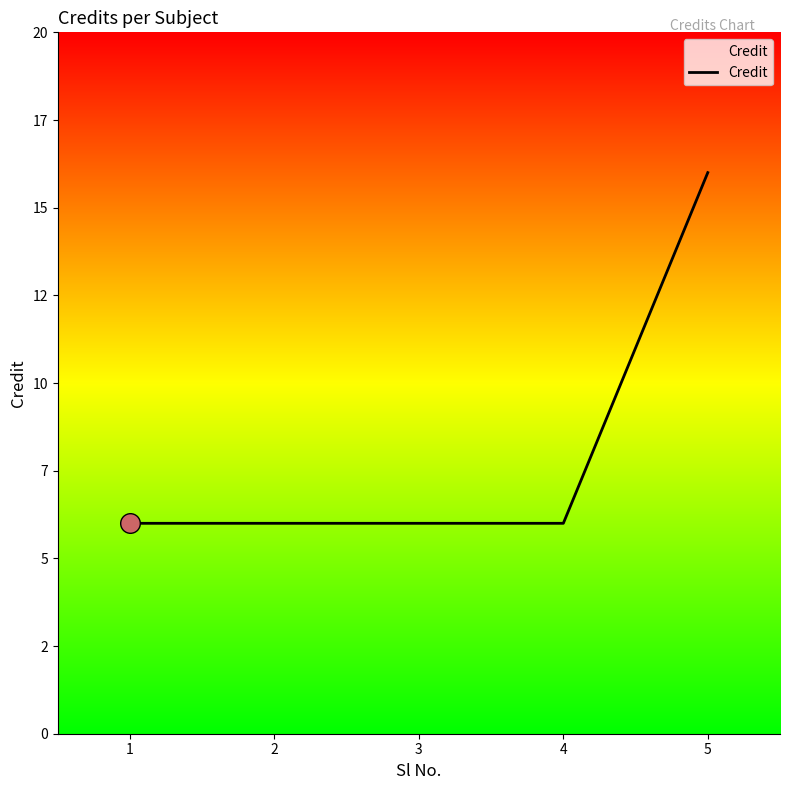

What is the change in value from 1 to 5?

+10